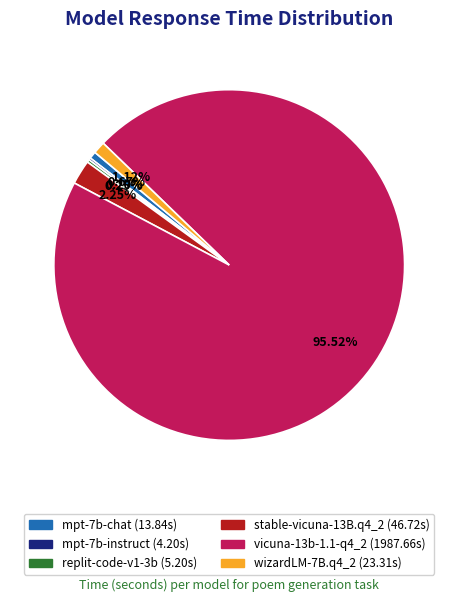

What percentage is the wizardLM-7B.q4_2 slice, to the nearest percent?

1%